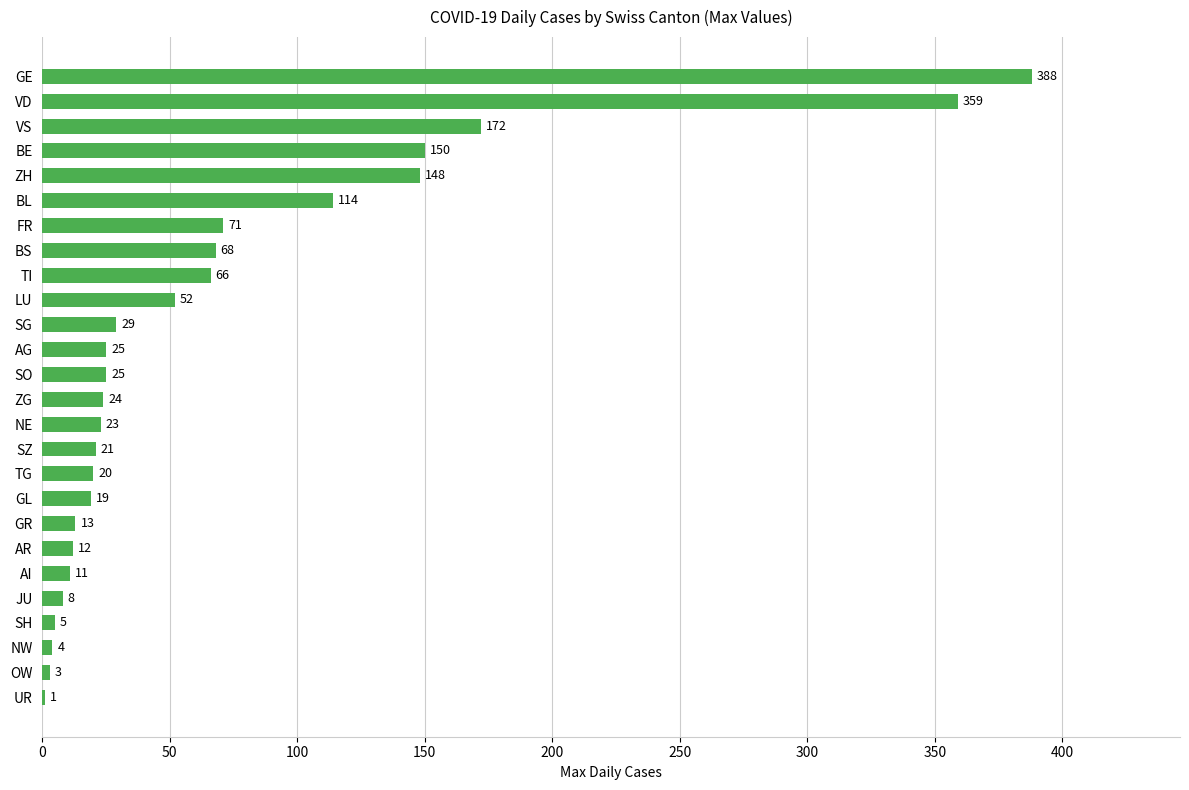

What is the sum of the values at VS and BL?

286